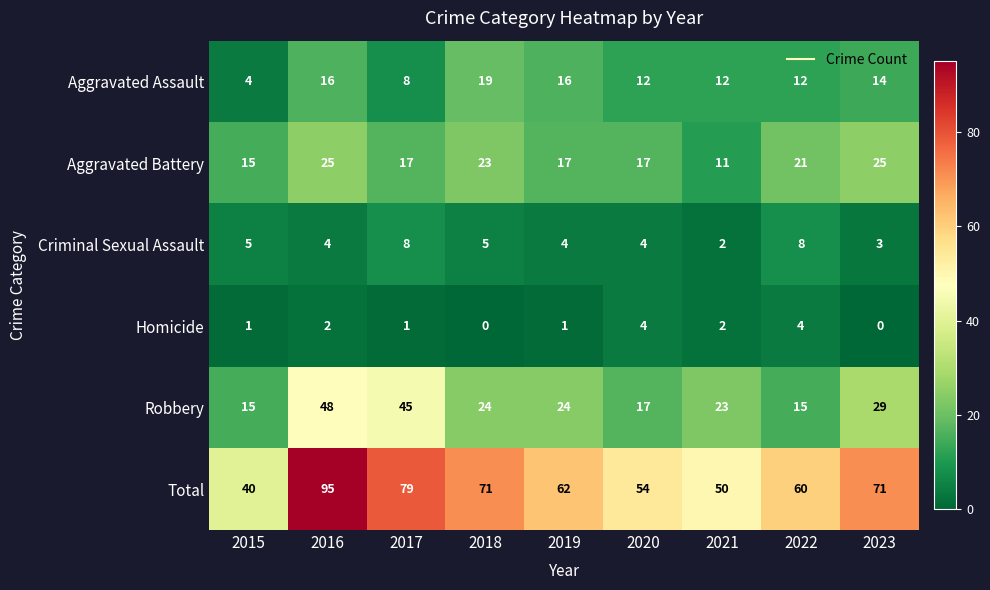

The value of Aggravated Assault at 2018 is 19. True or false?

True